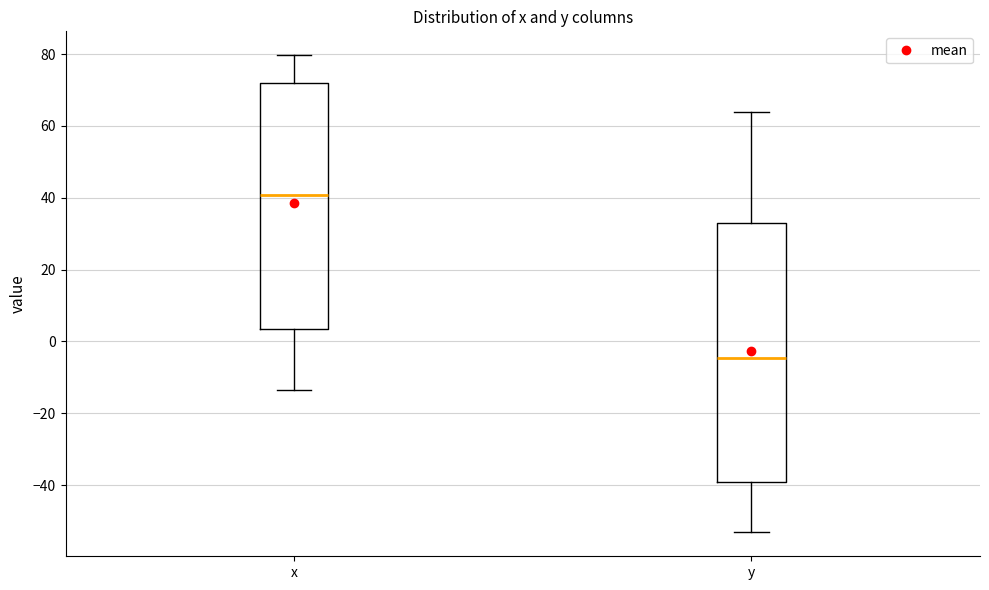

Reading left to right, read every box against the y-axis: the position of its median line, the range the box covers, and the ends of its whiskers. The values are not printed on the chart, so give them approximately, as read against the axis.

x: median 40, box 4 to 72, whiskers -14 to 80
y: median -4, box -40 to 34, whiskers -54 to 64